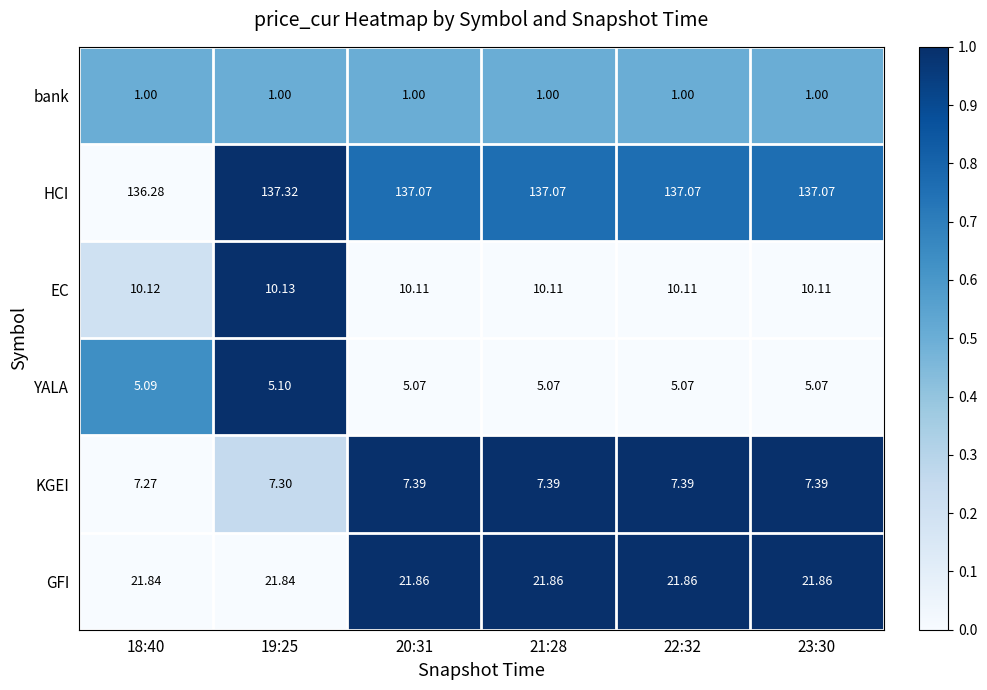

Between 19:25 and 20:31, which series saw the biggest shift?

HCI